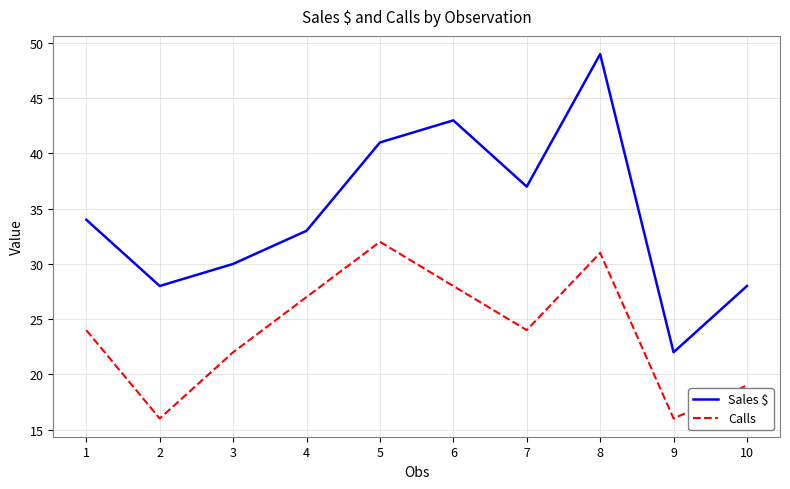

True or false: Calls has a value of 32 at 5.

True